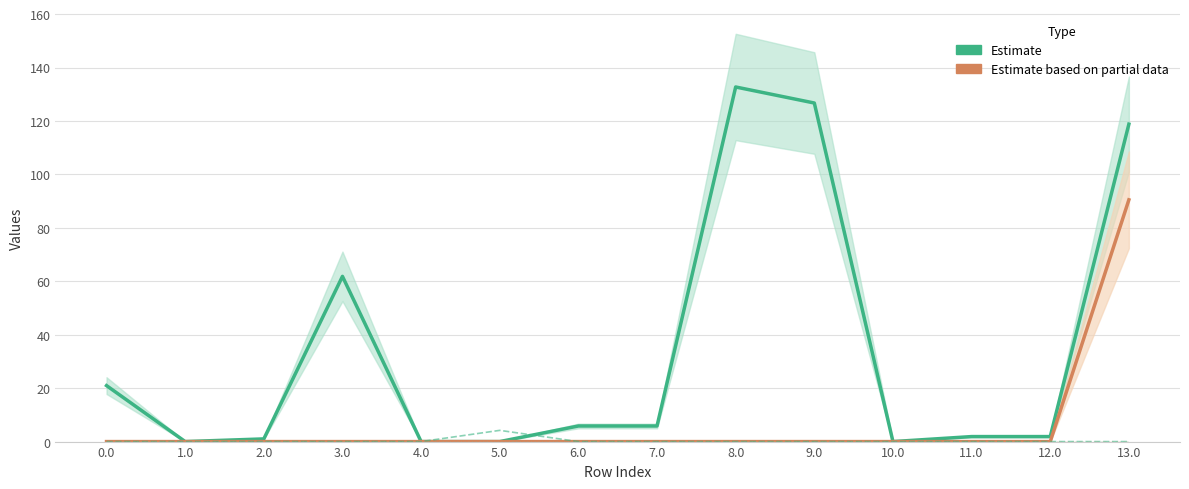

How many lines are shown in the chart?

6